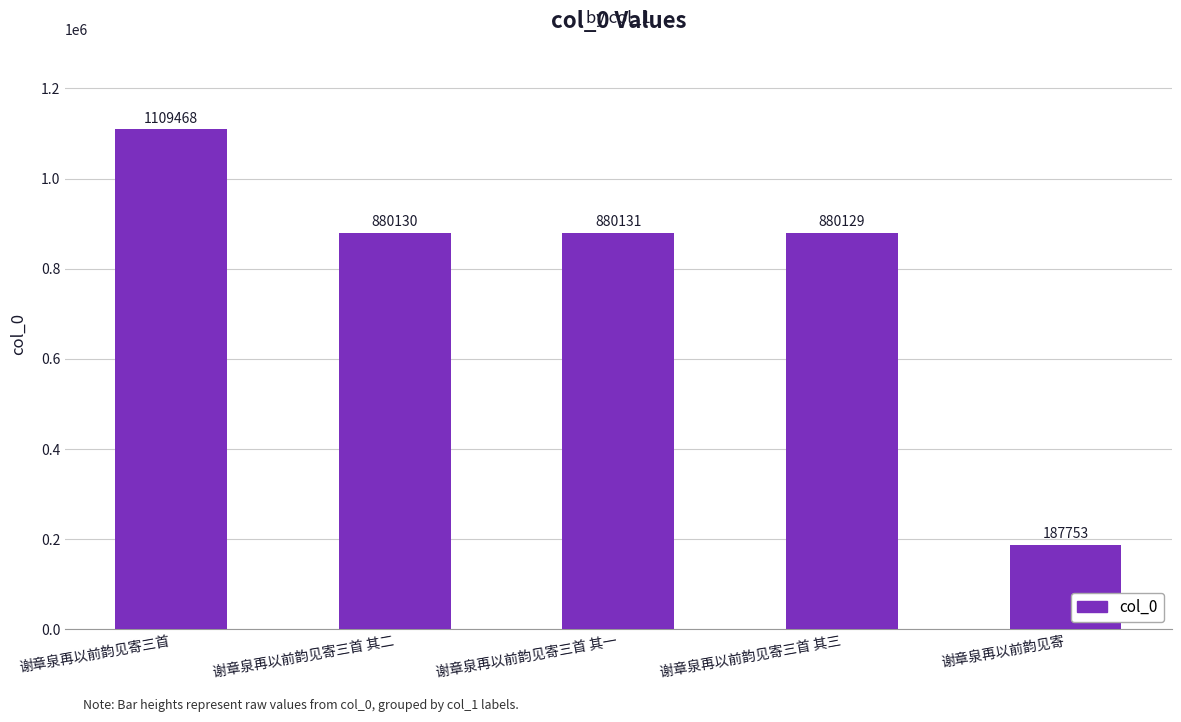

What is the sum of all values?

3937611